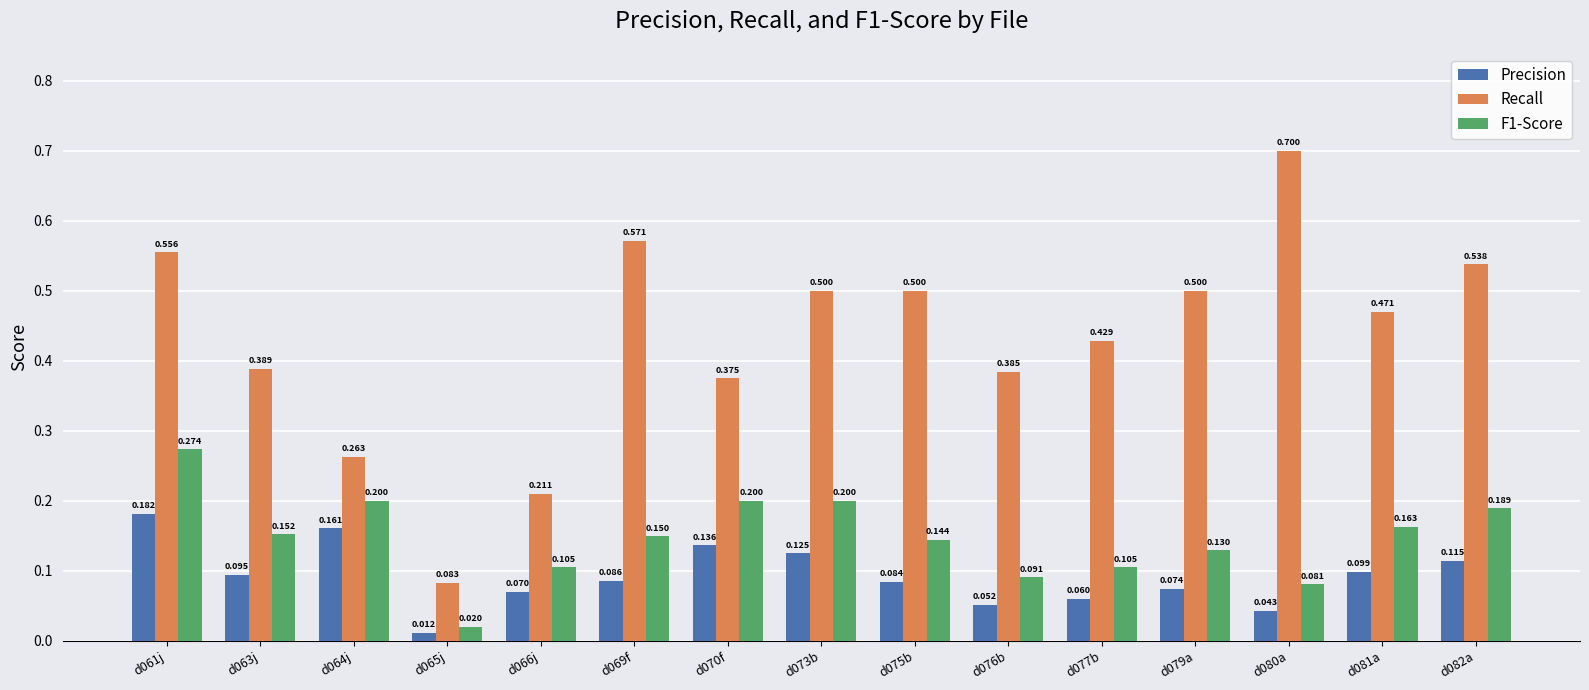

Which series has the largest total across all categories?

Recall